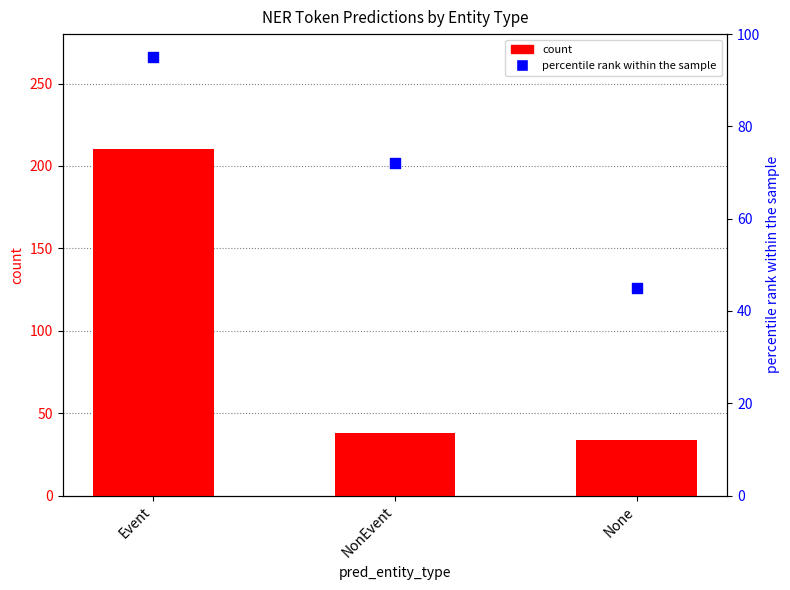

What is the total value across all series at None?

79